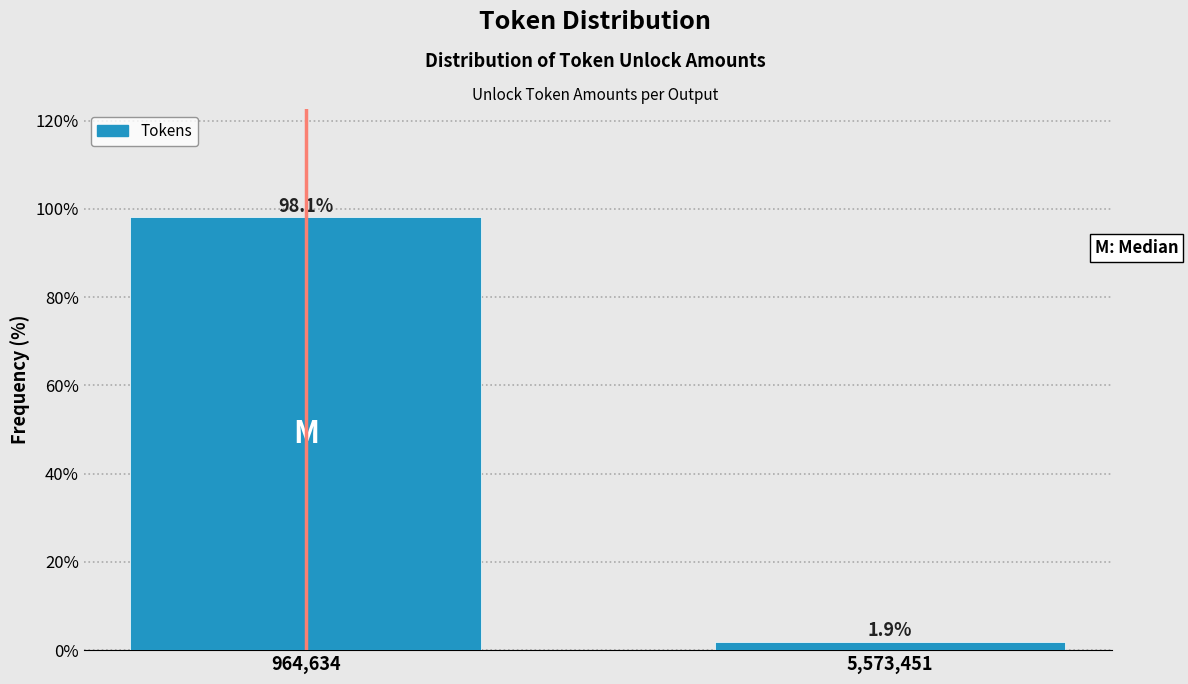

Reading left to right, list all the values displayed in this chart.

964,634=98.1	5,573,451=1.9